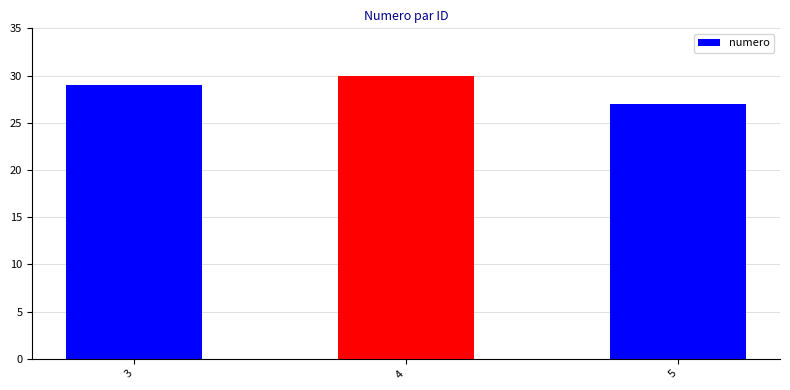

Count the values in the range 27 to 30.

3